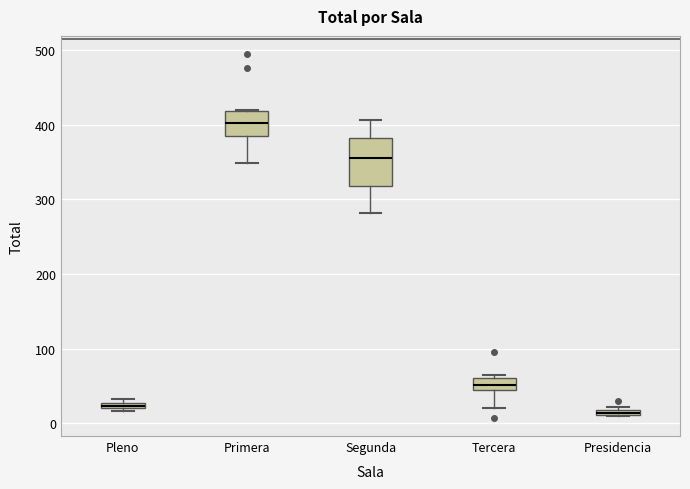

Which box's median line is the lowest?

Presidencia